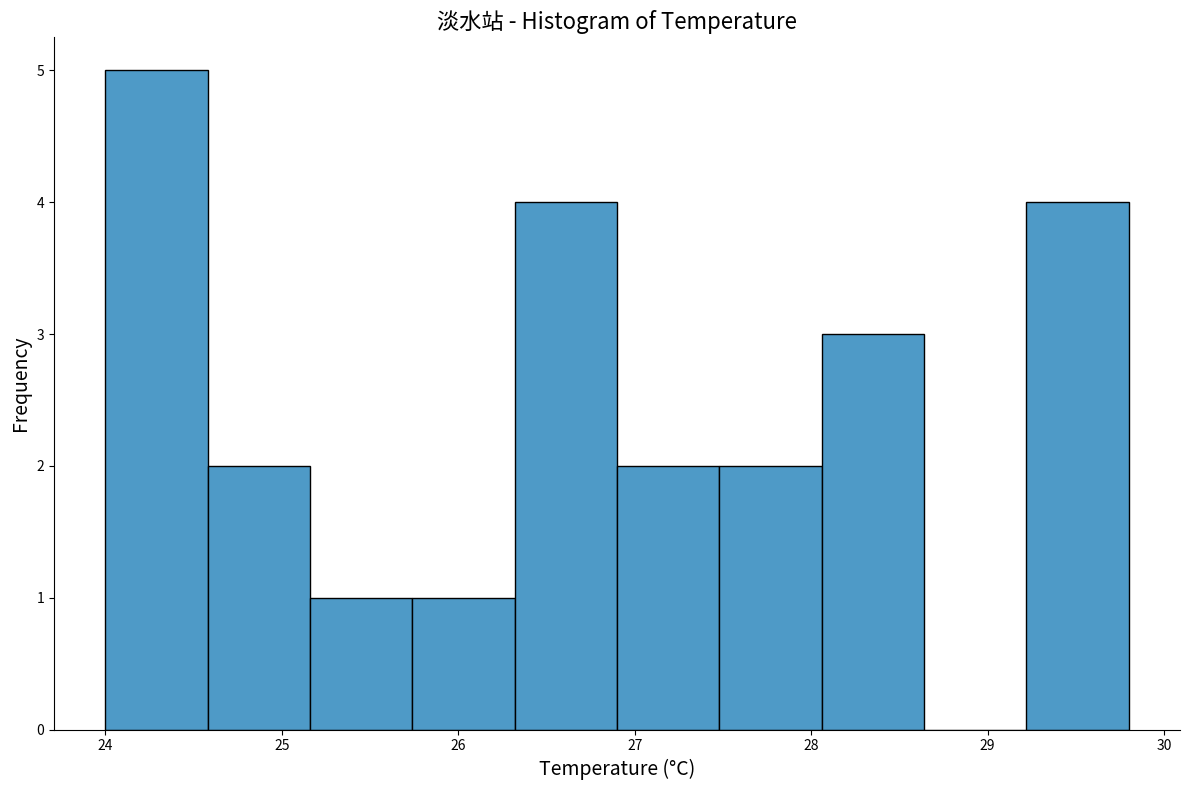

Reading left to right, transcribe this chart: for each bar, give the range it covers on the x-axis and its height. Neither the bar edges nor the heights are printed on the chart, so give them approximately, as read against the axes.

24.00 to 24.58: 5
24.58 to 25.16: 2
25.16 to 25.74: 1
25.74 to 26.32: 1
26.32 to 26.90: 4
26.90 to 27.48: 2
27.48 to 28.06: 2
28.06 to 28.64: 3
28.64 to 29.22: 0
29.22 to 29.80: 4